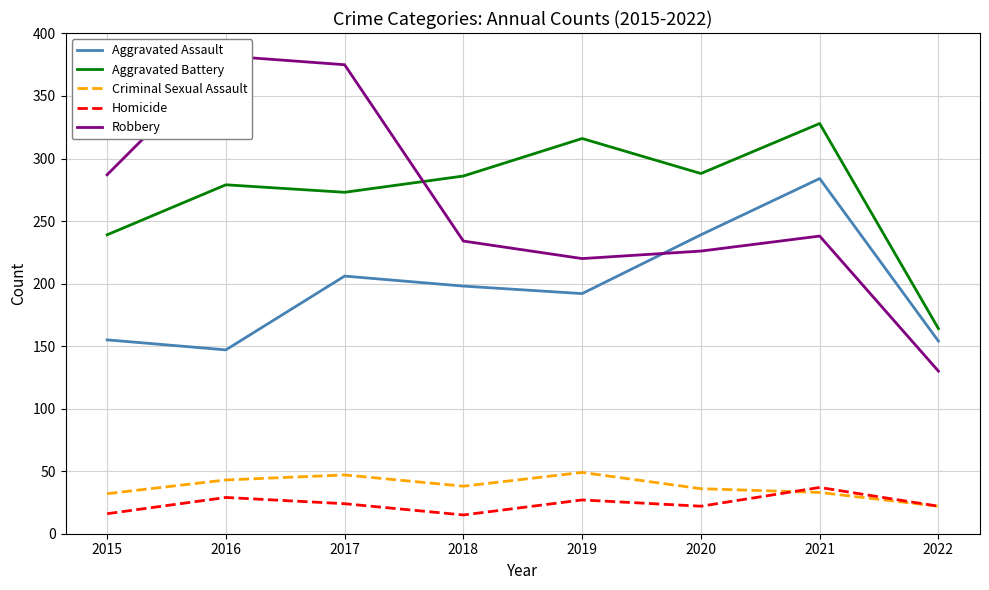

At which category does Aggravated Battery reach its first local valley?

2017